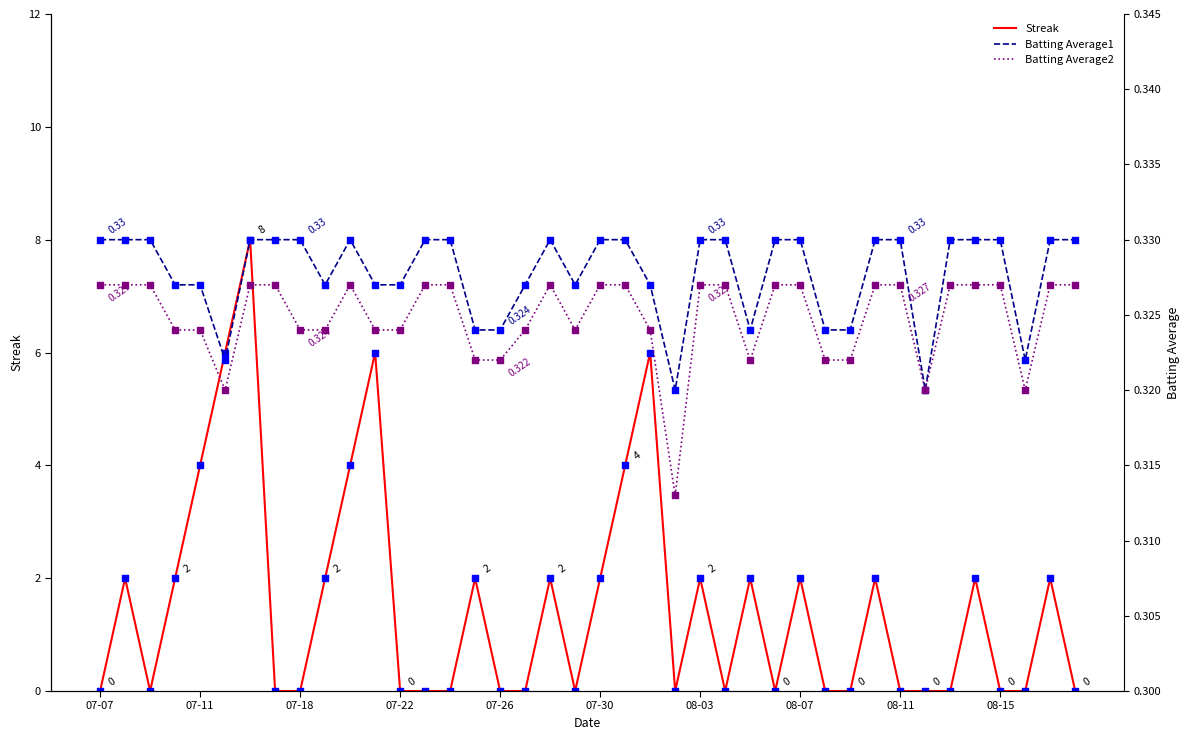

At how many categories does at least one series exceed 6?

1